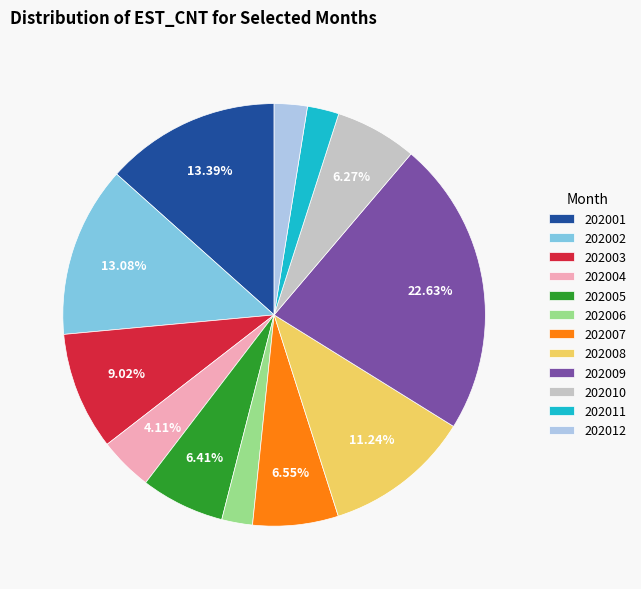

Approximately how many times larger is the value at 202001 compared to 202003?

1.5